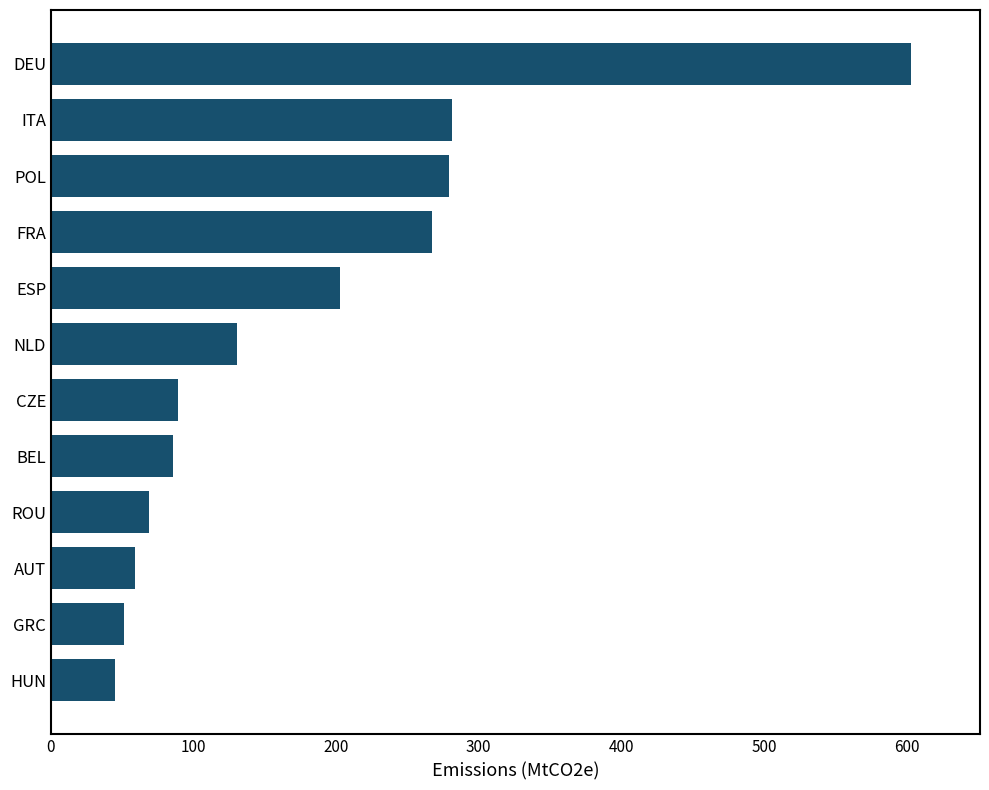

Which category has the lowest value across all series?

HUN